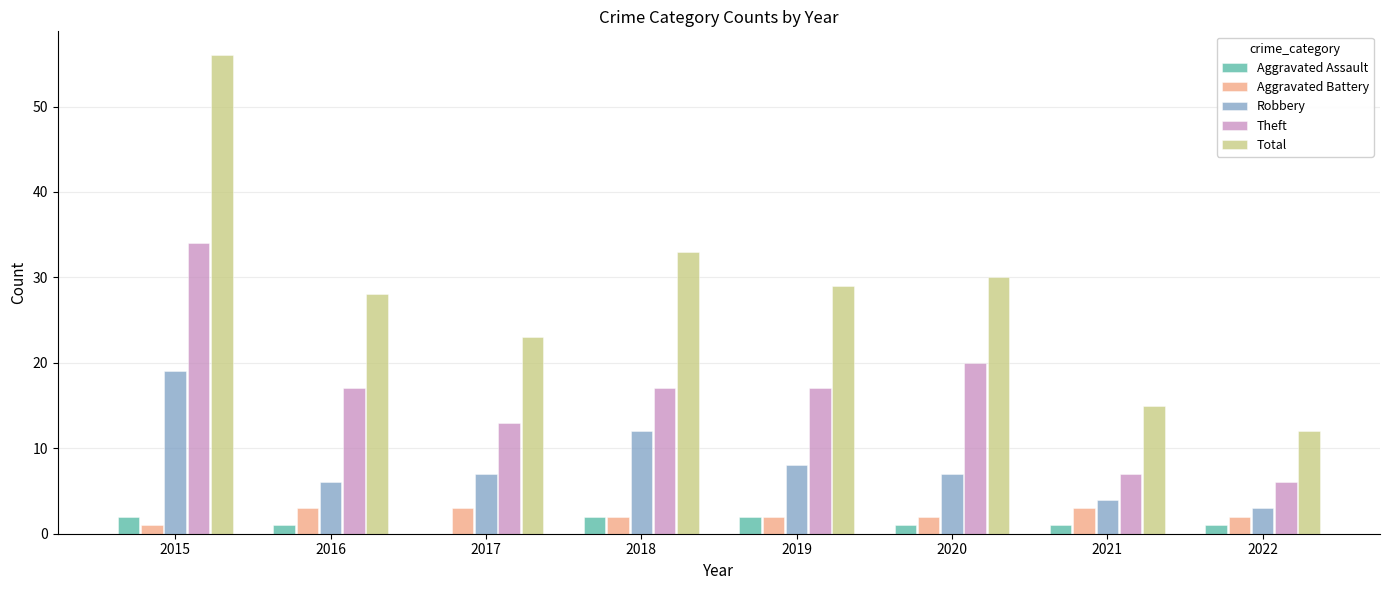

The value of Aggravated Battery at 2022 is 2. True or false?

True